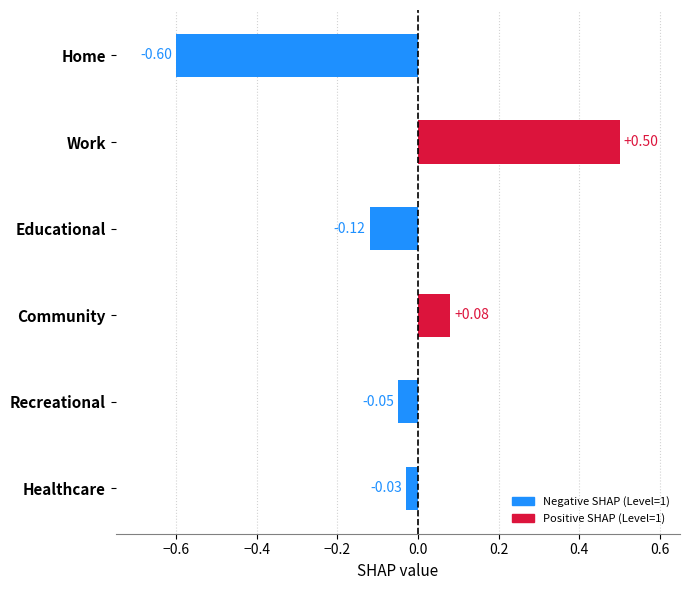

How many values exceed 0?

2